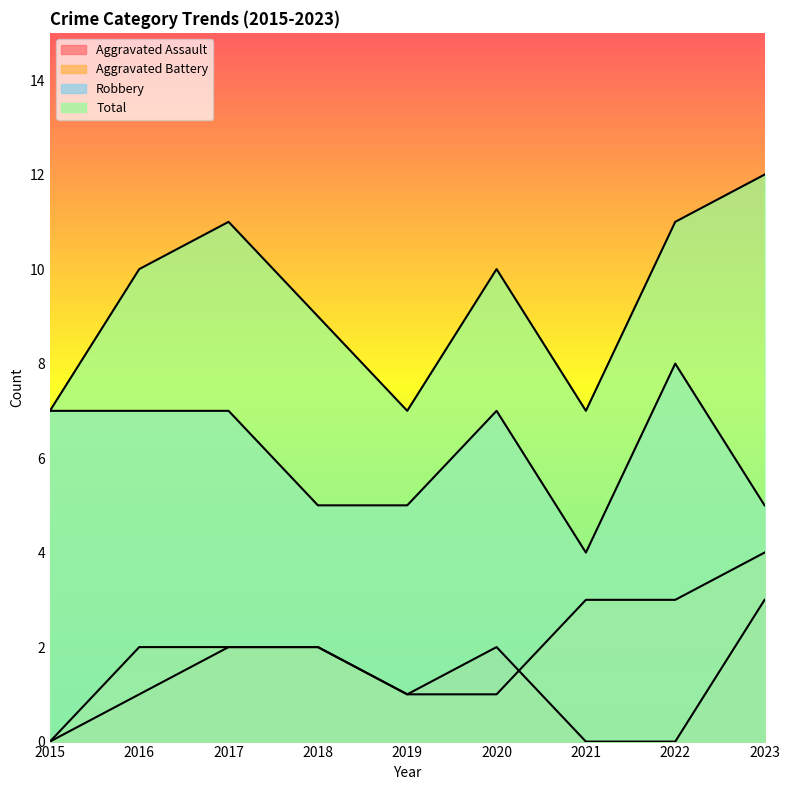

List the series in order of their peak value, lowest first.

Aggravated Assault, Aggravated Battery, Robbery, Total